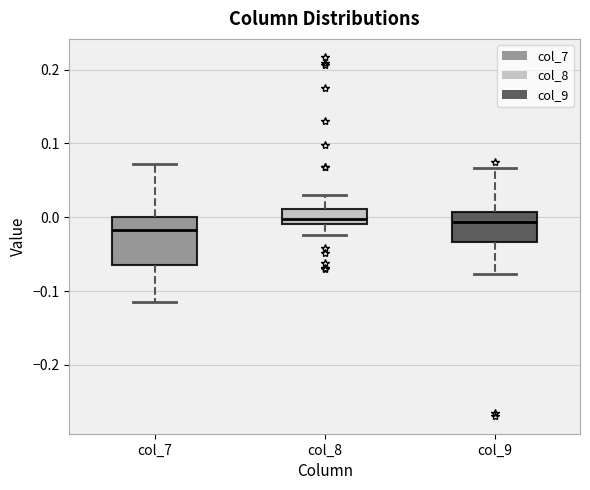

Reading left to right, read every box against the y-axis: the position of its median line, the range the box covers, and the ends of its whiskers. The values are not printed on the chart, so give them approximately, as read against the axis.

col_7: median -0.02, box -0.06 to 0.00, whiskers -0.11 to 0.07
col_8: median 0.00, box -0.01 to 0.01, whiskers -0.02 to 0.03
col_9: median -0.01, box -0.03 to 0.01, whiskers -0.08 to 0.07